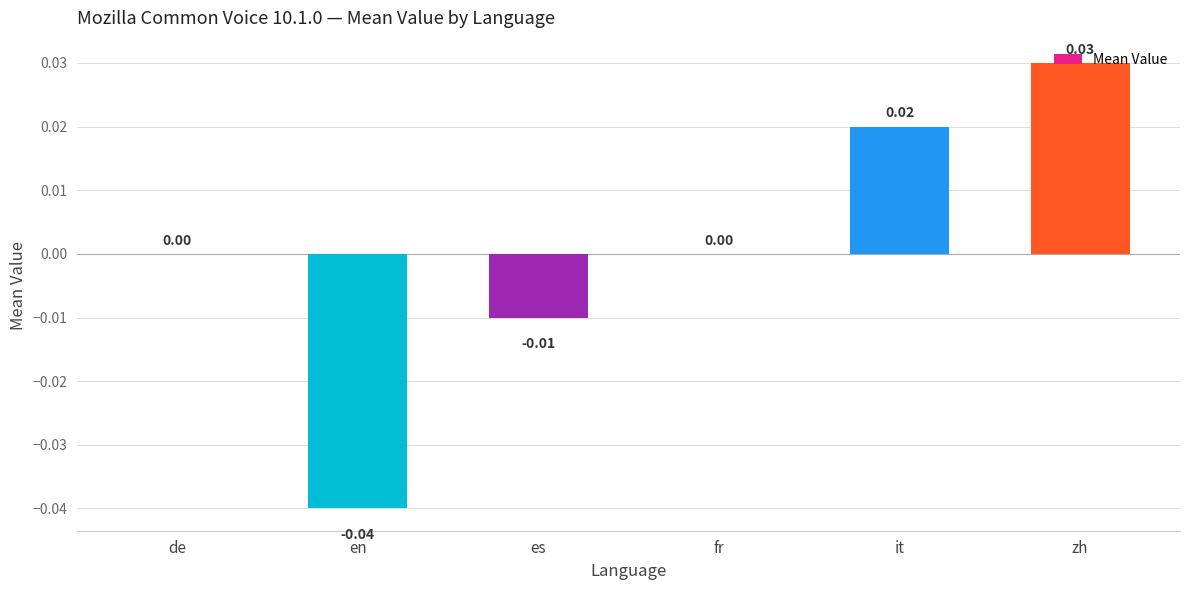

Between de and zh, which is larger?

zh